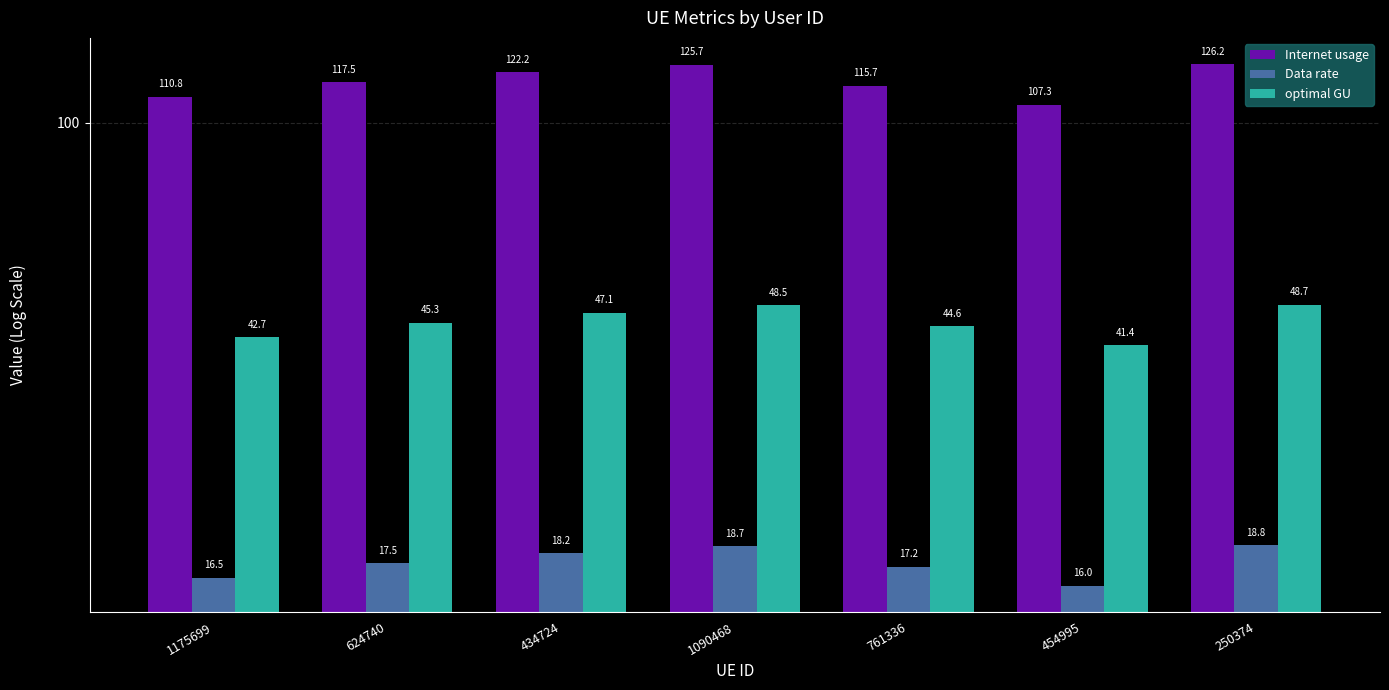

What is the label of the 6th bar from the right?

624740